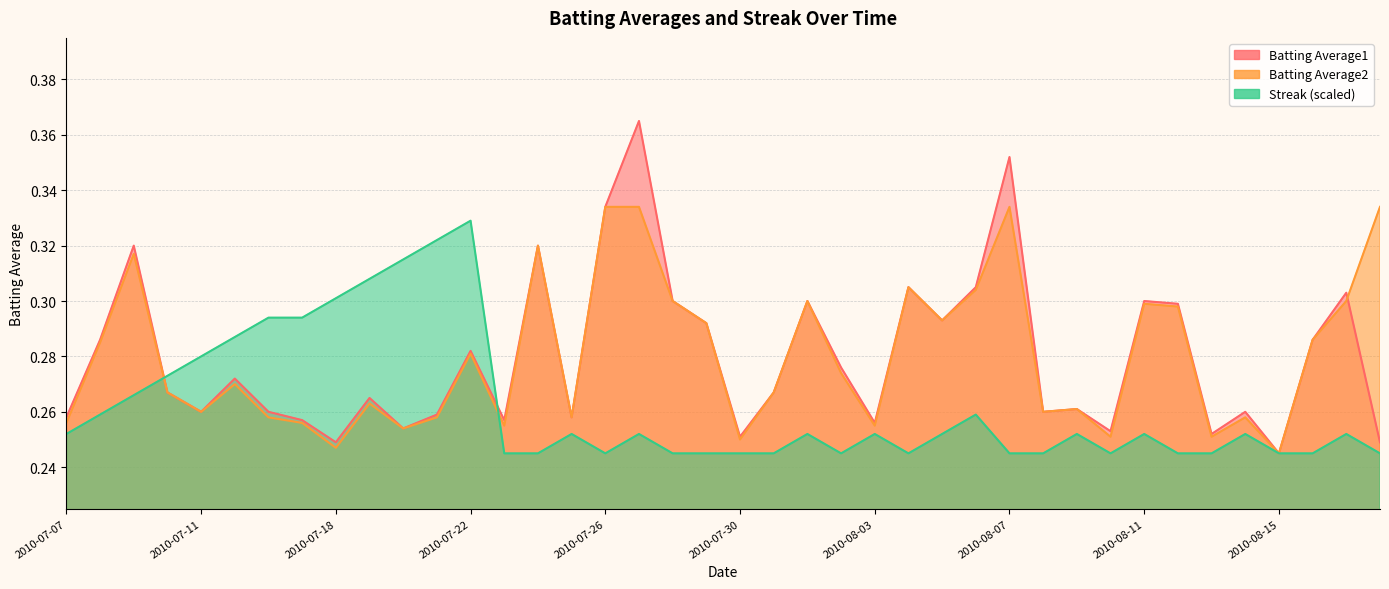

The Batting Average1 series shows 0.6 at 2010-07-26. True or false?

False